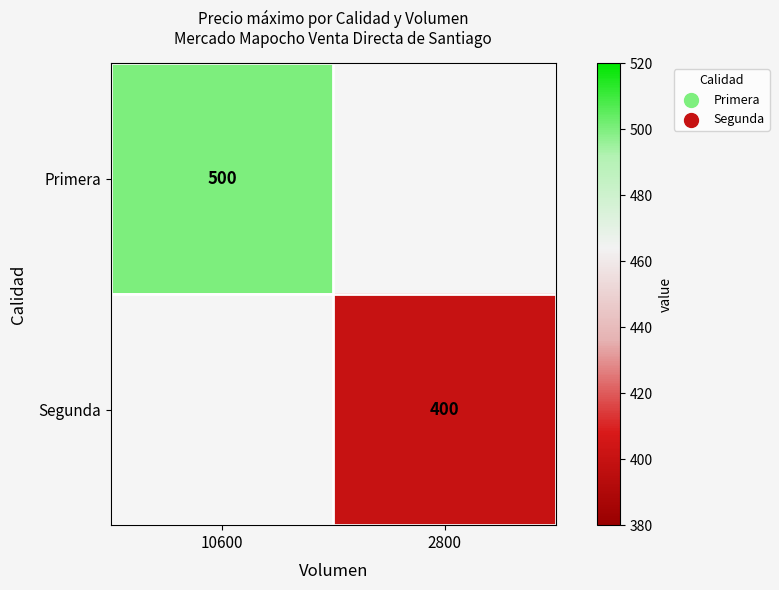

Which label corresponds to the smallest value in the chart?

2800